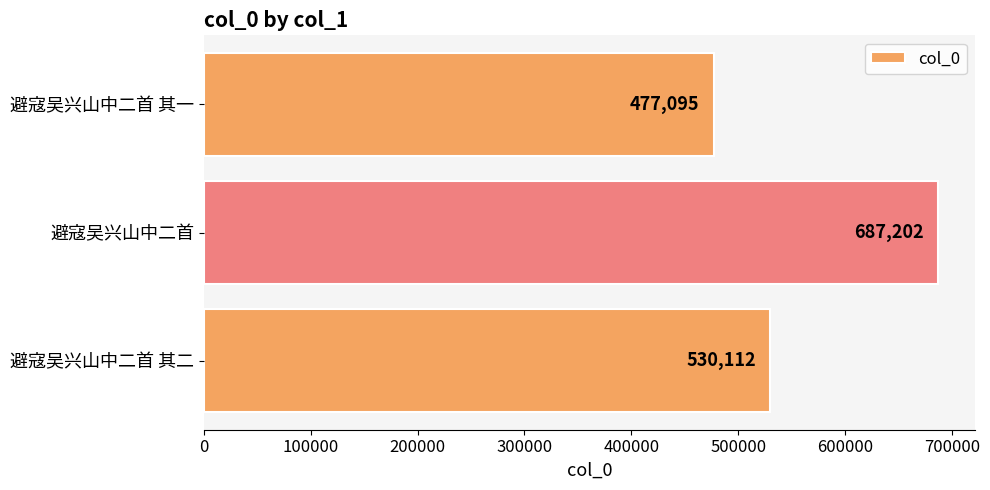

Rank the categories by value from lowest to highest.

避寇吴兴山中二首 其一, 避寇吴兴山中二首 其二, 避寇吴兴山中二首